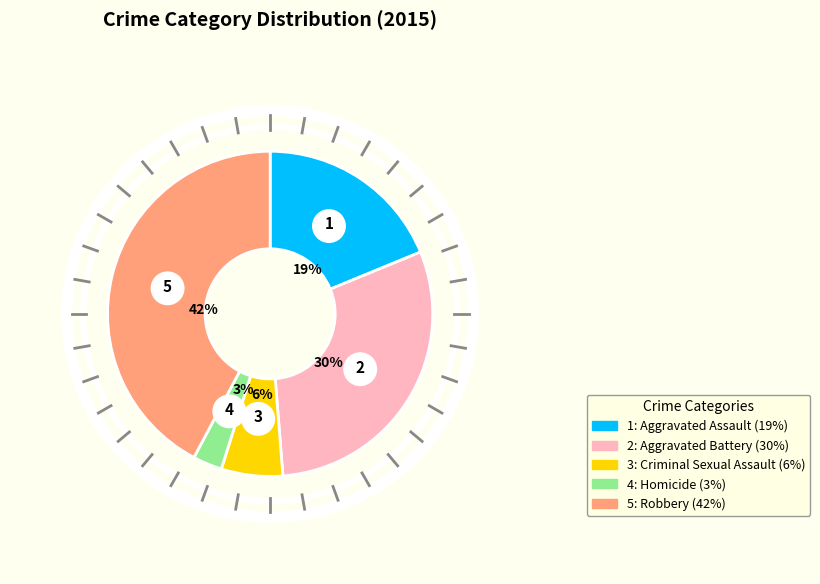

To the nearest percent, what is the average slice percentage?

20%